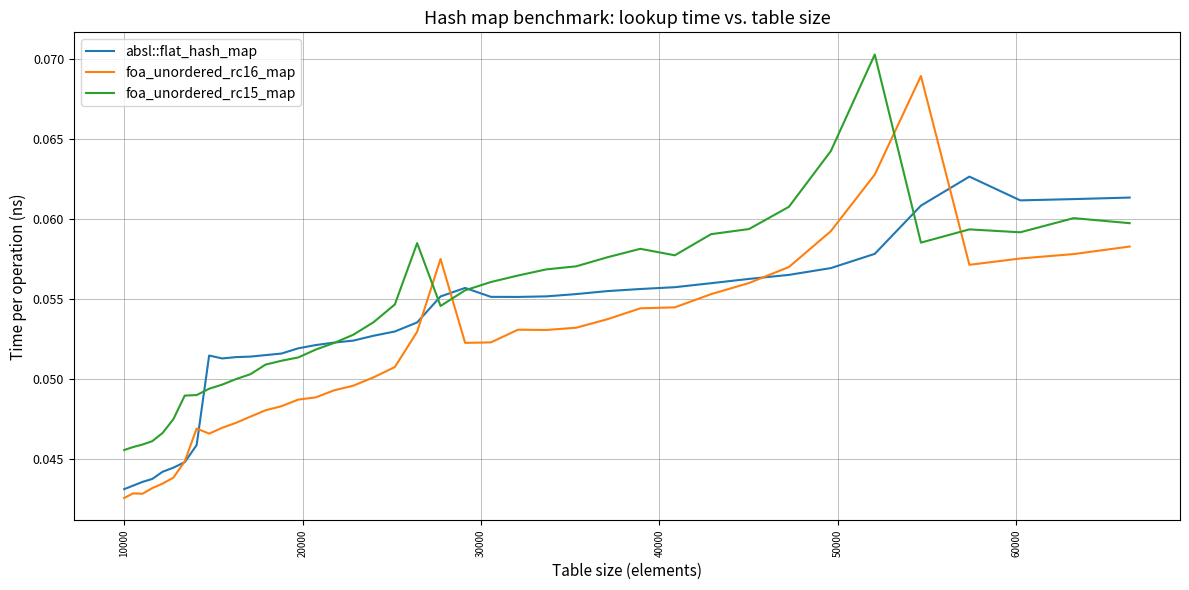

Which series has the largest total across all categories?

foa_unordered_rc15_map